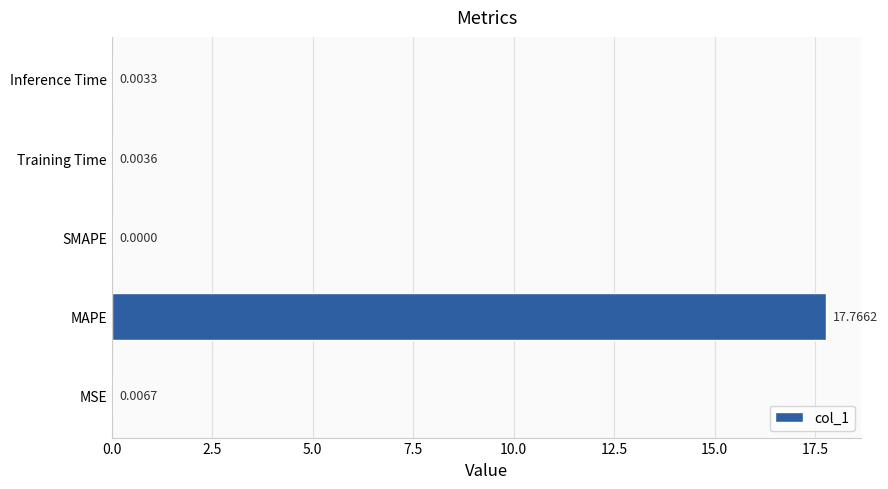

What is the change in value from MAPE to SMAPE?

-17.8